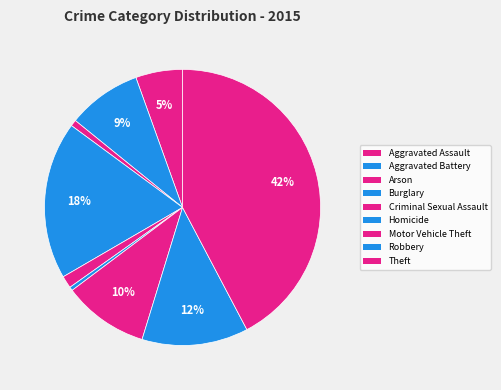

Combined, do Aggravated Battery and Robbery account for over 50%?

No